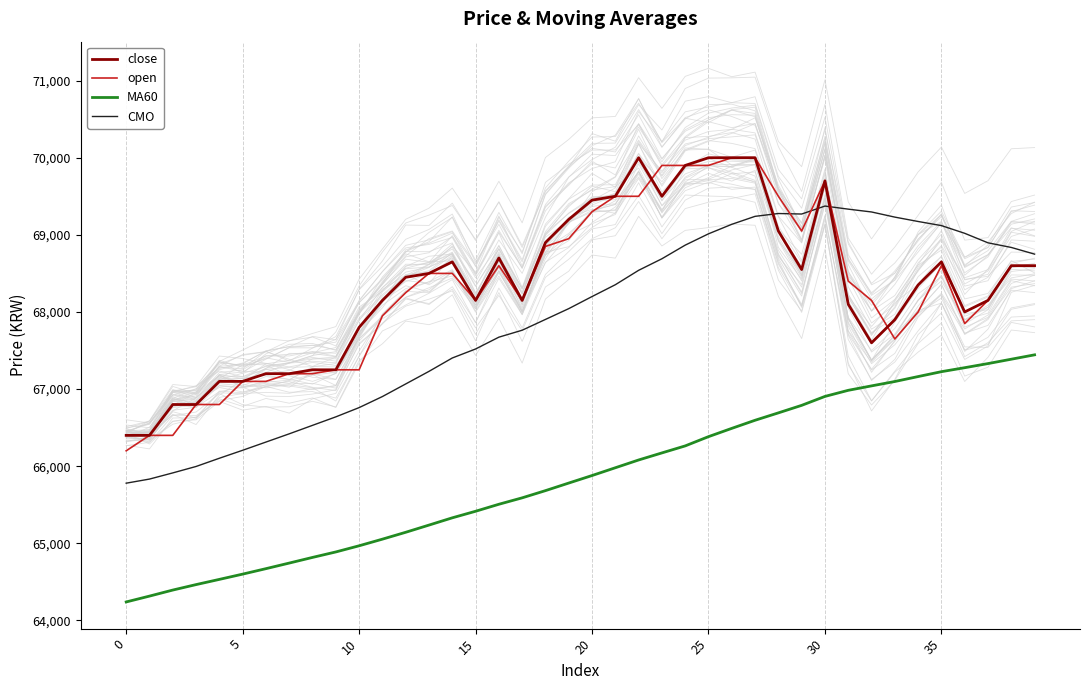

What is the value of the MA60 point at the 18th from the left?

65590.0